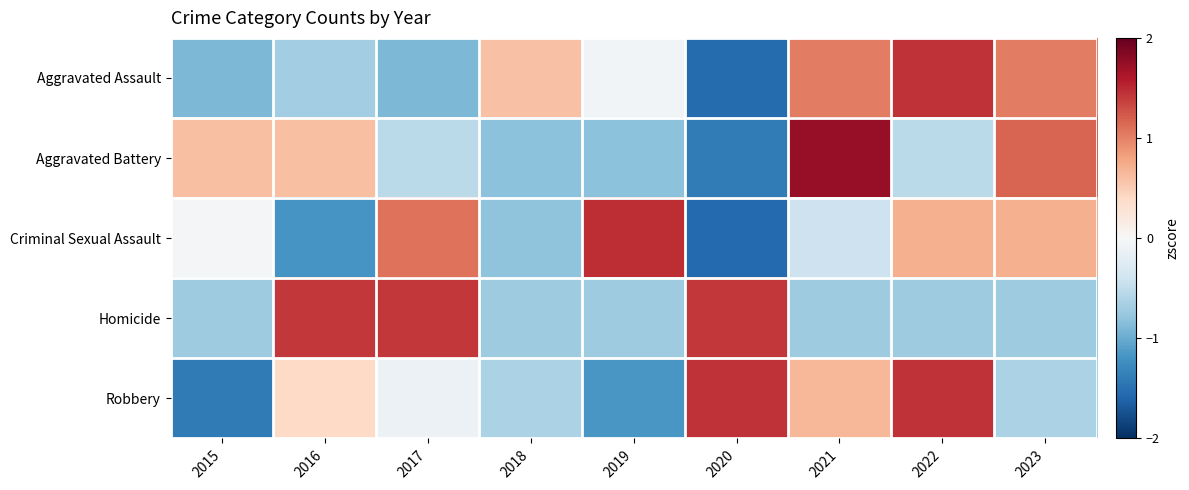

At how many categories does at least one series exceed 0?

9